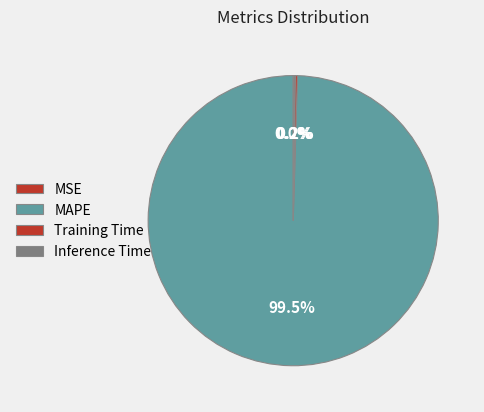

Does Training Time account for over 50% of the chart?

No